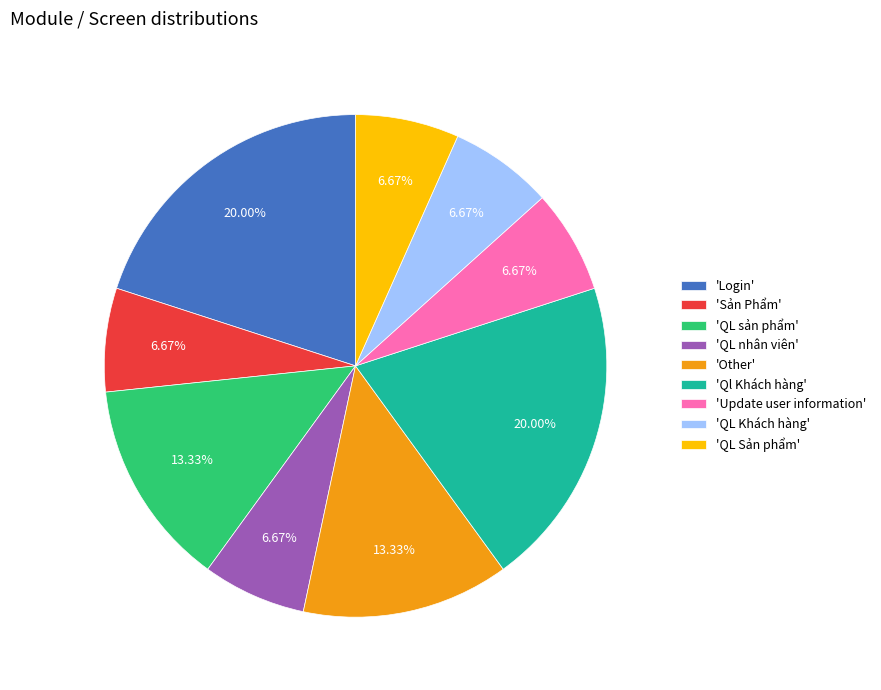

Is 'Sản Phẩm' the majority of the pie?

No